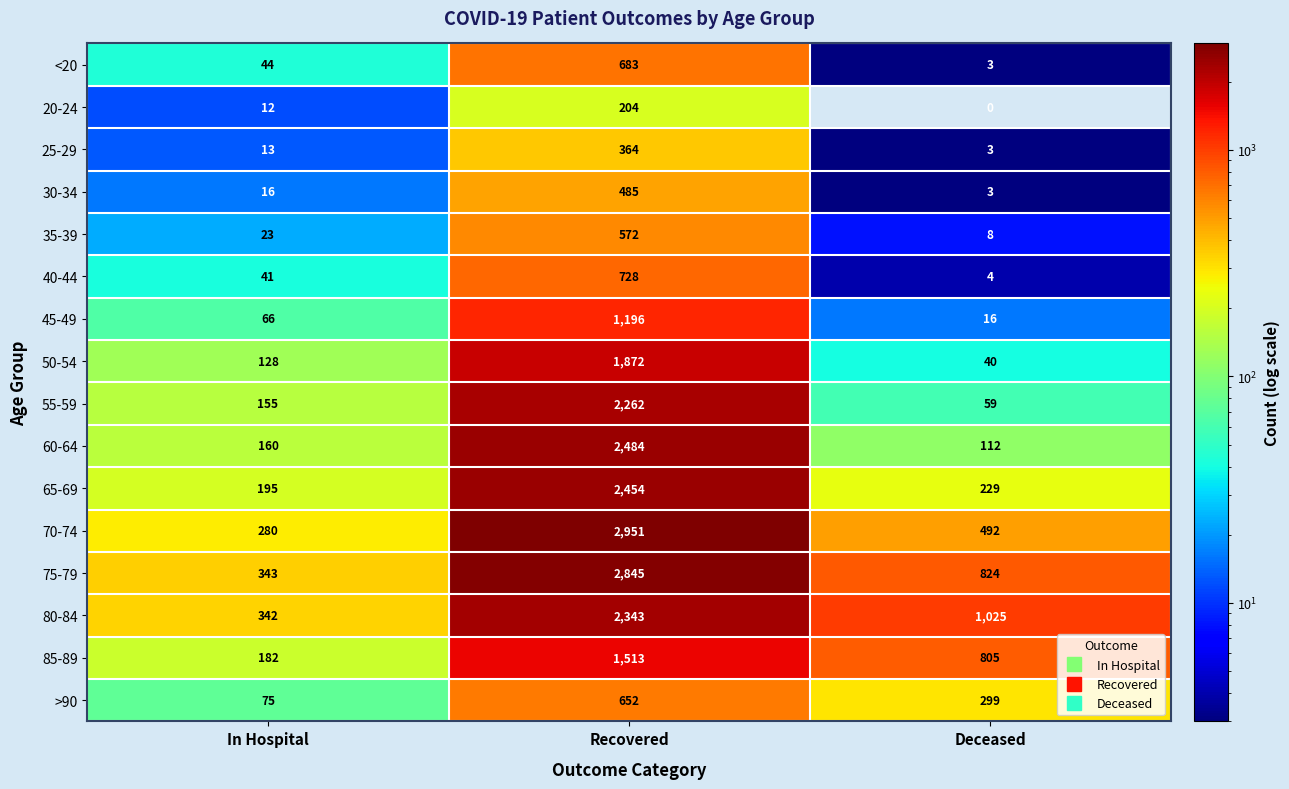

What is the average value of the 85-89 series?

833